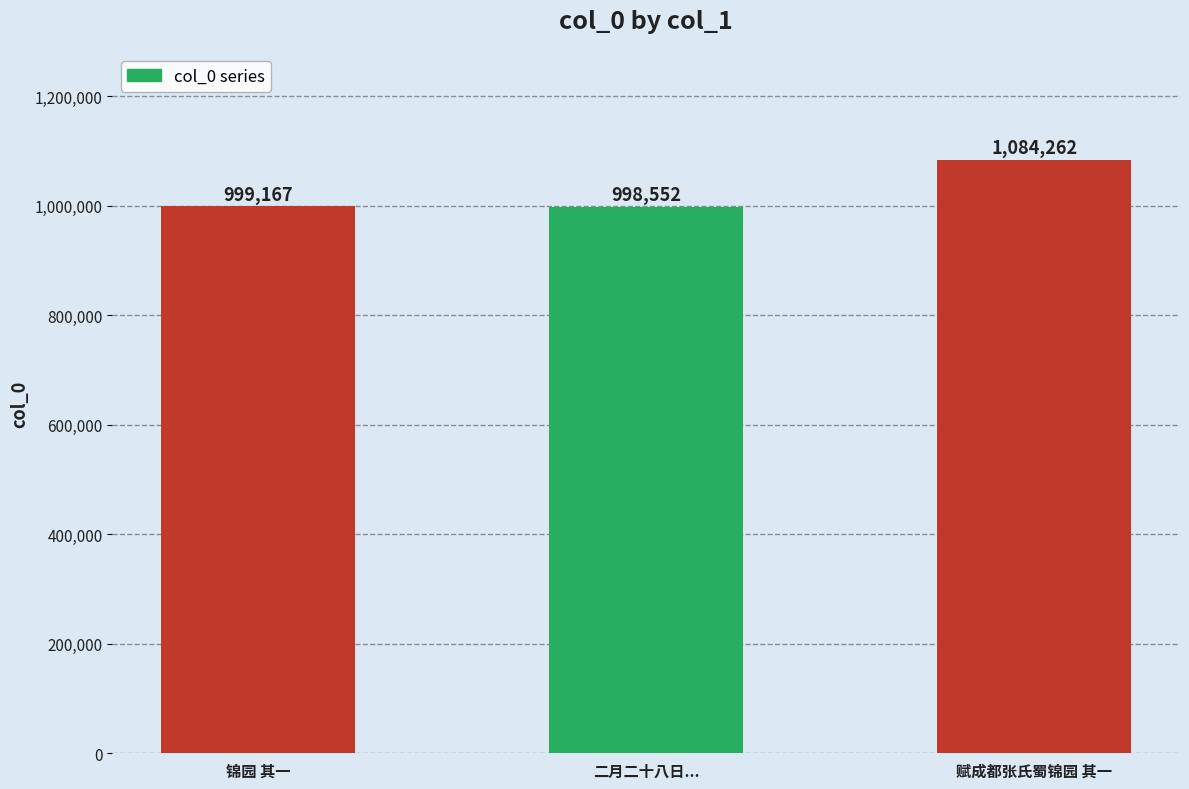

Reading left to right, extract all data points from this chart.

999167	998552	1084262